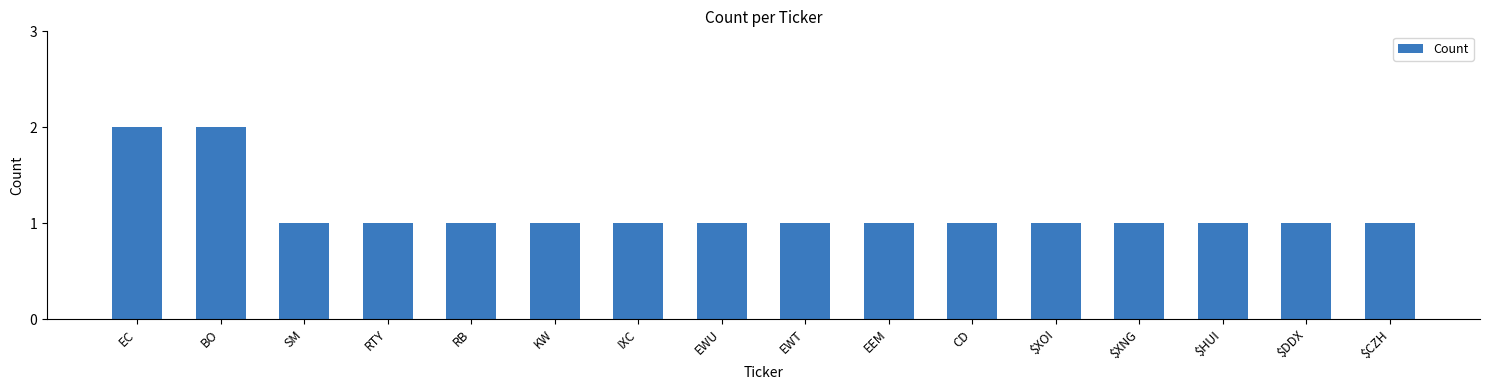

How many series are shown in this chart?

1